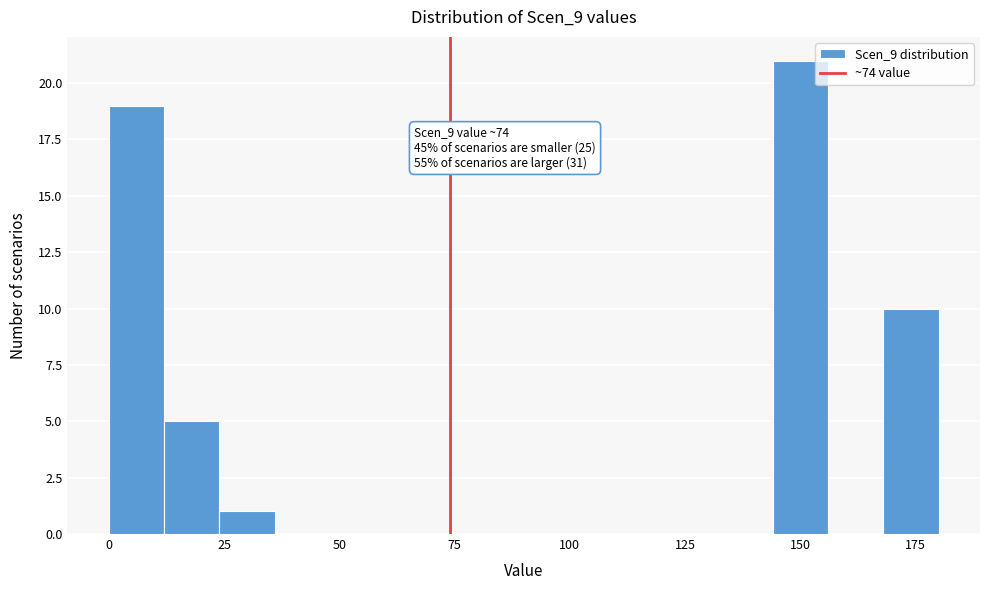

Read against the x-axis, roughly where is the centre of the tallest bar?

150